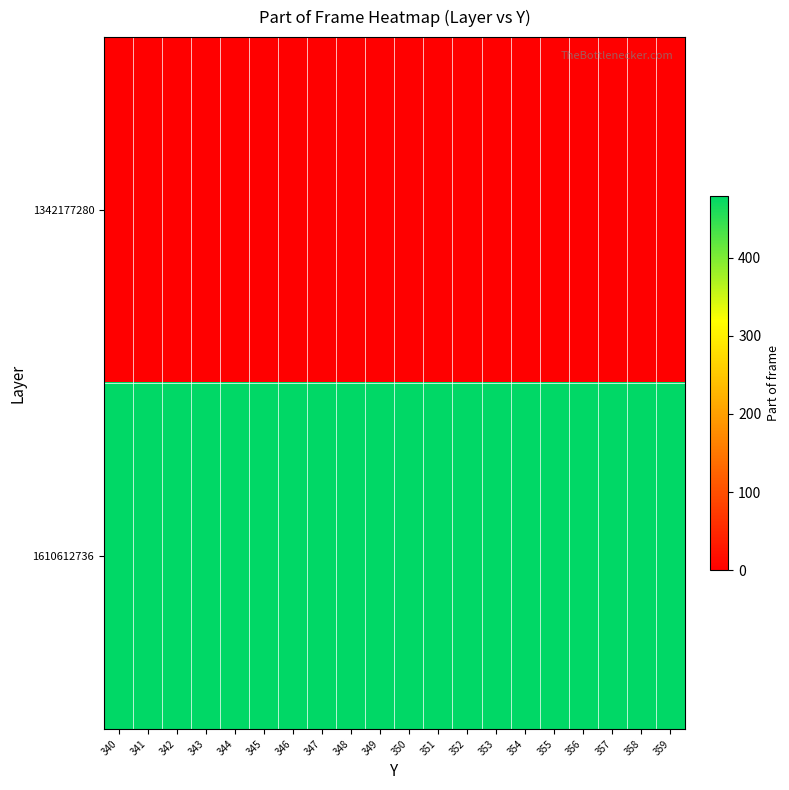

Reading left to right, transcribe all the data shown in this chart.

1342177280: 340=0	341=0	342=0	343=0	344=0	345=0	346=0	347=0	348=0	349=0	350=0	351=0	352=0	353=0	354=0	355=0	356=0	357=0	358=0	359=0
1610612736: 340=479	341=479	342=479	343=479	344=479	345=479	346=479	347=479	348=479	349=479	350=479	351=479	352=479	353=479	354=479	355=479	356=479	357=479	358=479	359=479